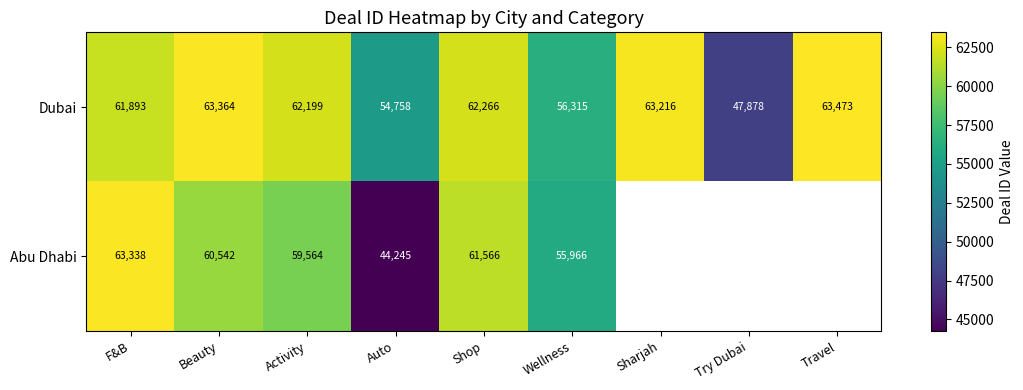

The value of Dubai at Auto is 90298.5. True or false?

False